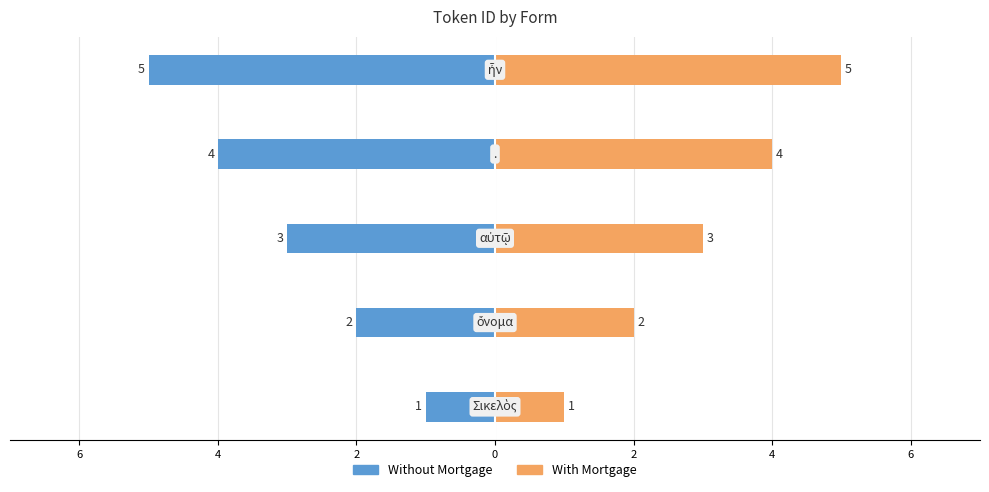

Which has a higher value, 2 or 0?

2